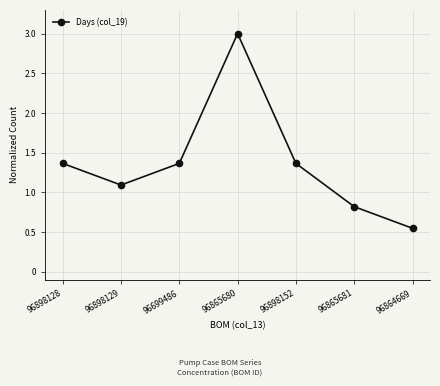

What is the label of the 3rd point from the left?

96699486